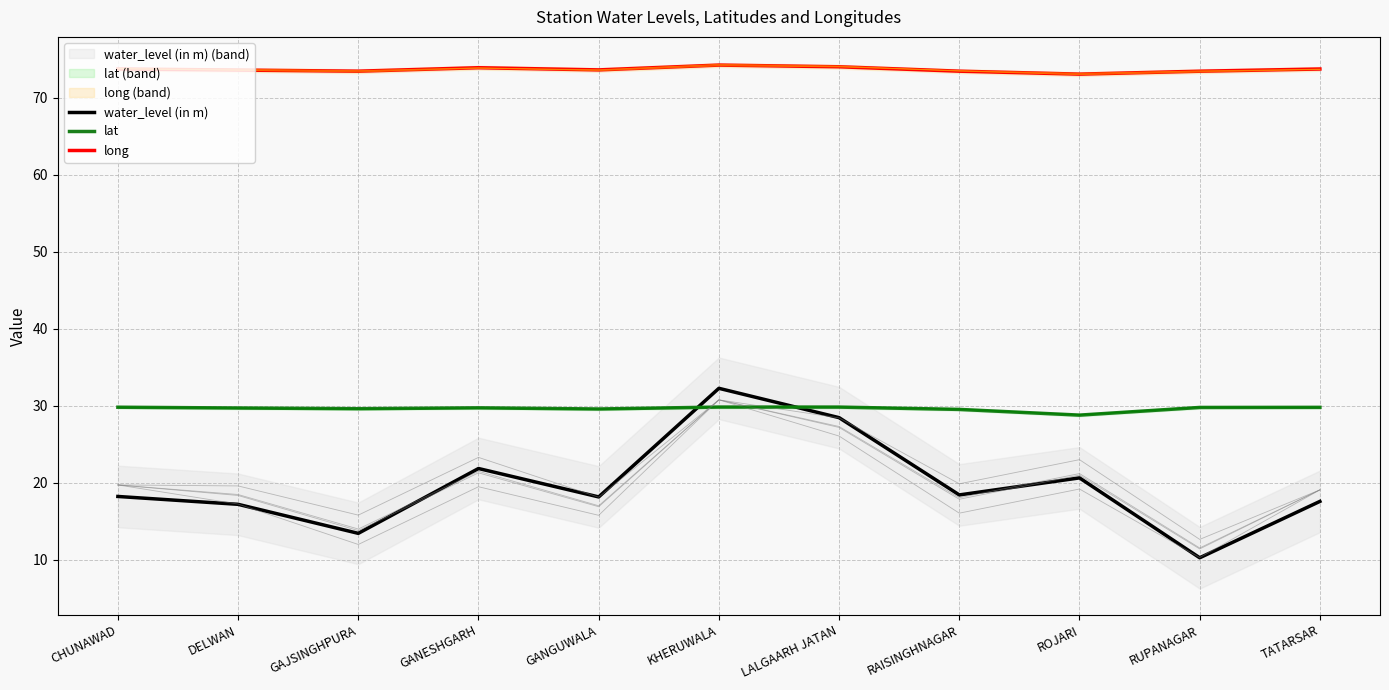

What is the average value of the lat series?

29.7